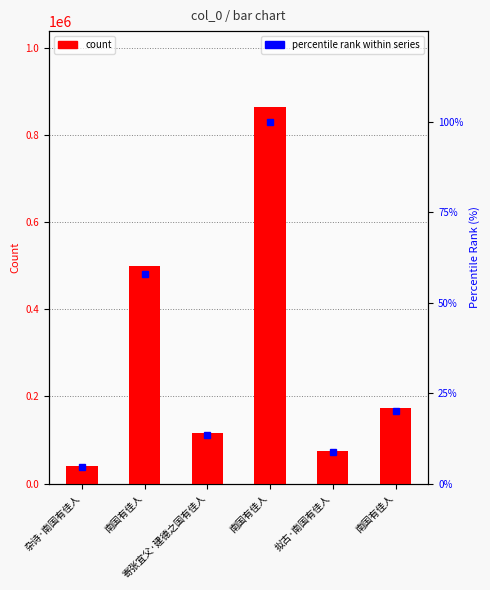

Rank the series by their maximum value, from highest to lowest.

col_0, percentile rank within series